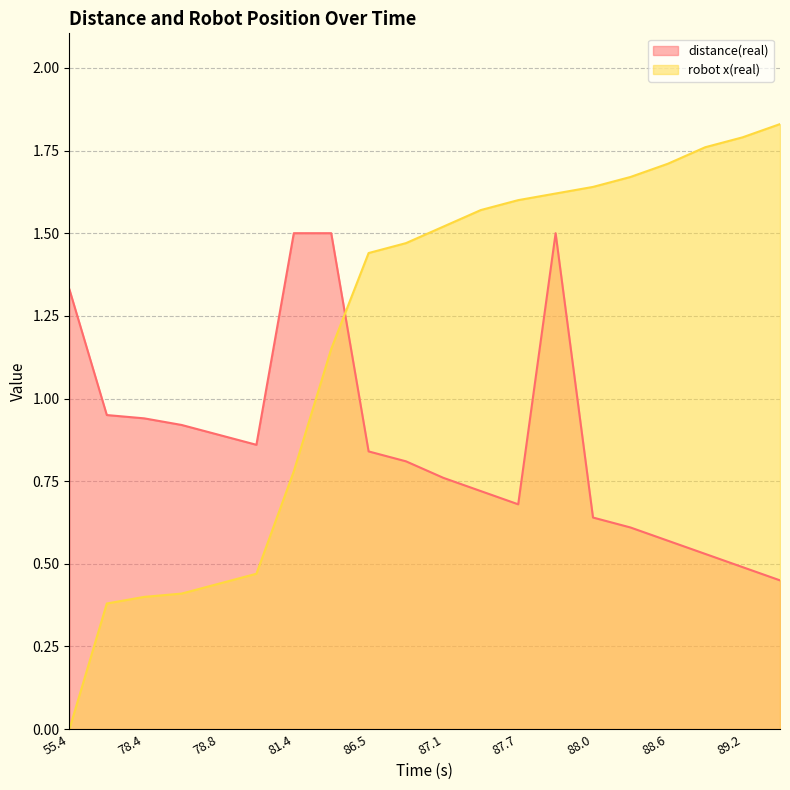

List the series in order of their peak value, highest first.

robot x(real), distance(real)